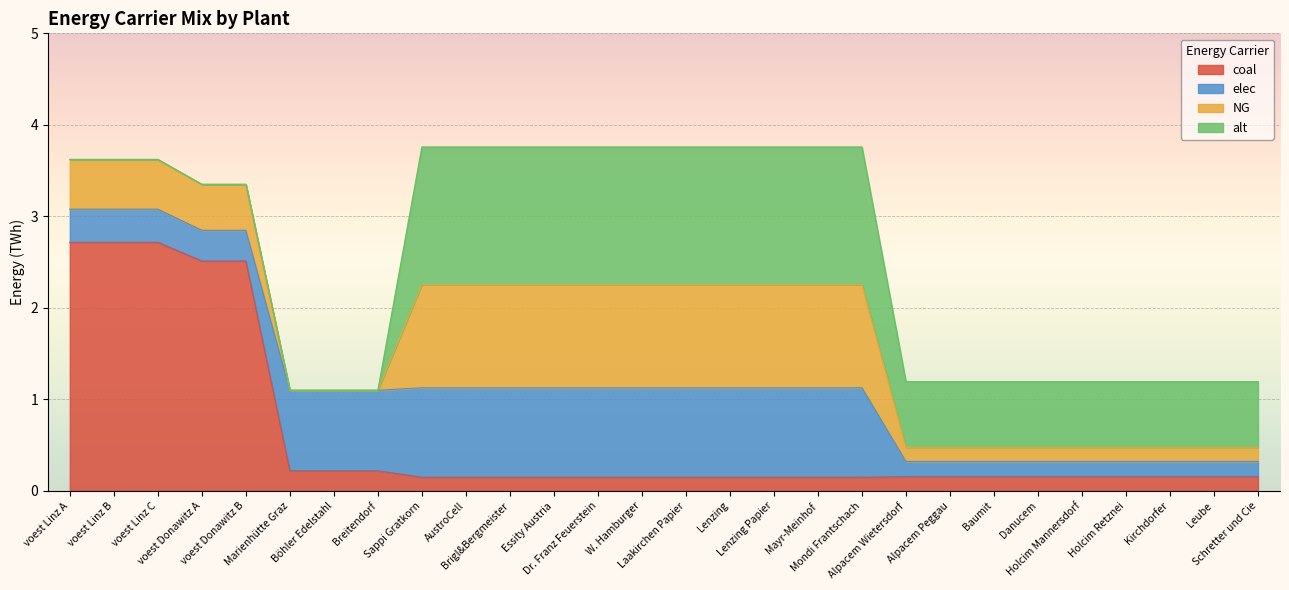

What is the difference between the maximum and minimum values in the coal series?

2.6